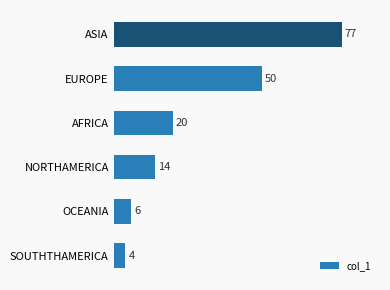

What is the sum of the values at SOUTHTHAMERICA and EUROPE?

54